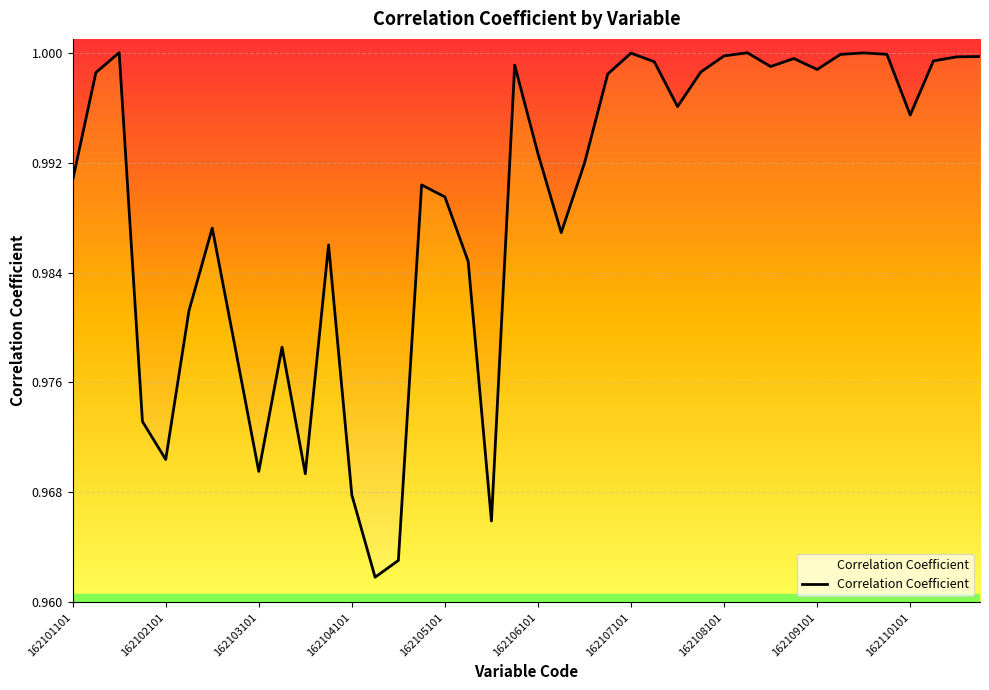

Between 162108102 and 162103102, which is larger?

162108102